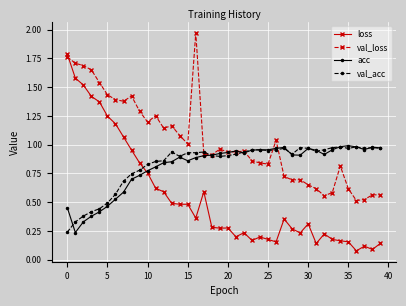

Which series has the largest total across all categories?

val_loss